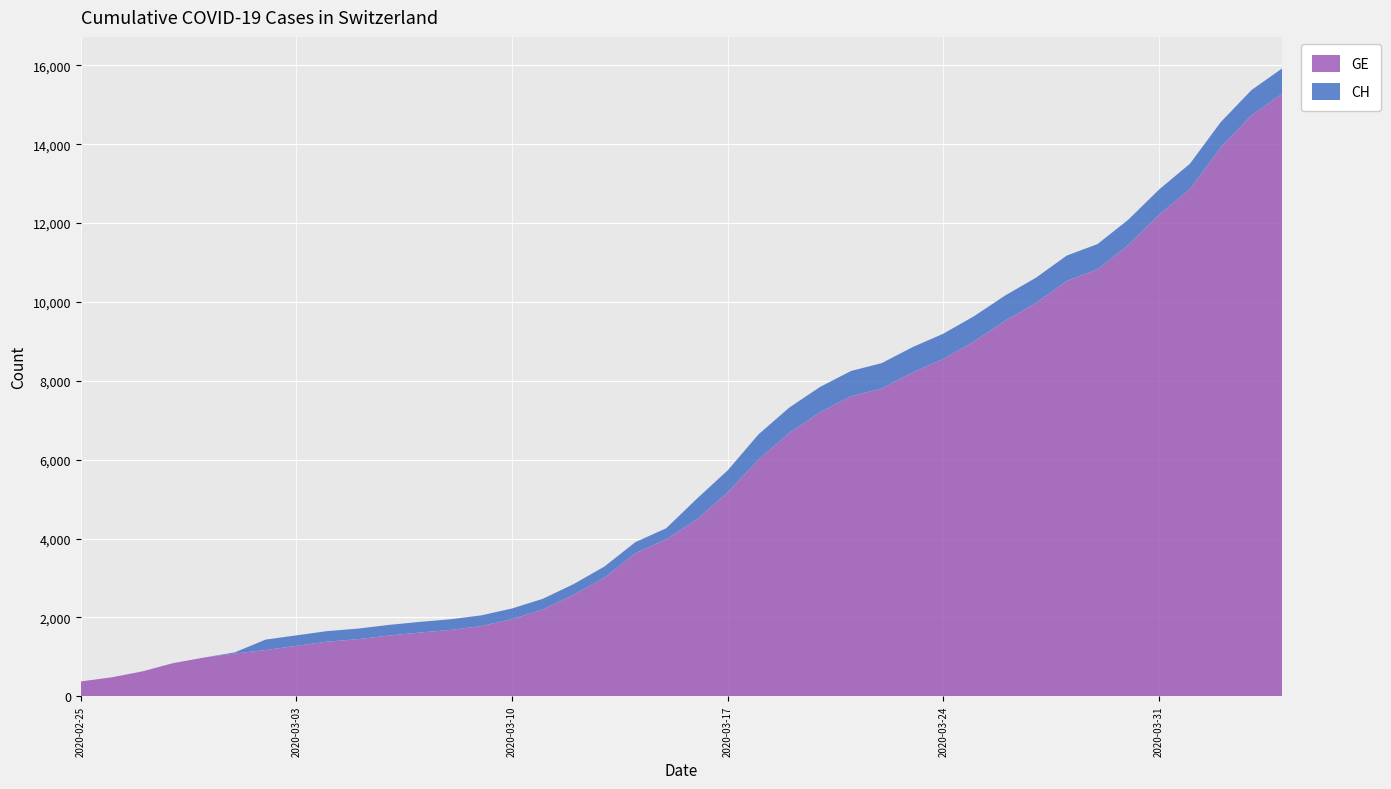

Reading left to right, list all the values displayed in this chart.

GE: 375	479	630	840	981	1083	1171	1278	1384	1447	1538	1614	1681	1780	1955	2201	2574	3010	3627	3978	4485	5174	6002	6681	7205	7607	7807	8213	8554	9000	9520	9971	10533	10825	11444	12210	12863	13919	14733	15284
CH: 375	479	630	840	981	1113	1436	1544	1652	1715	1809	1885	1952	2051	2226	2472	2845	3291	3908	4259	5012	5731	6644	7323	7847	8249	8449	8855	9196	9642	10162	10613	11175	11467	12086	12852	13505	14561	15375	15926